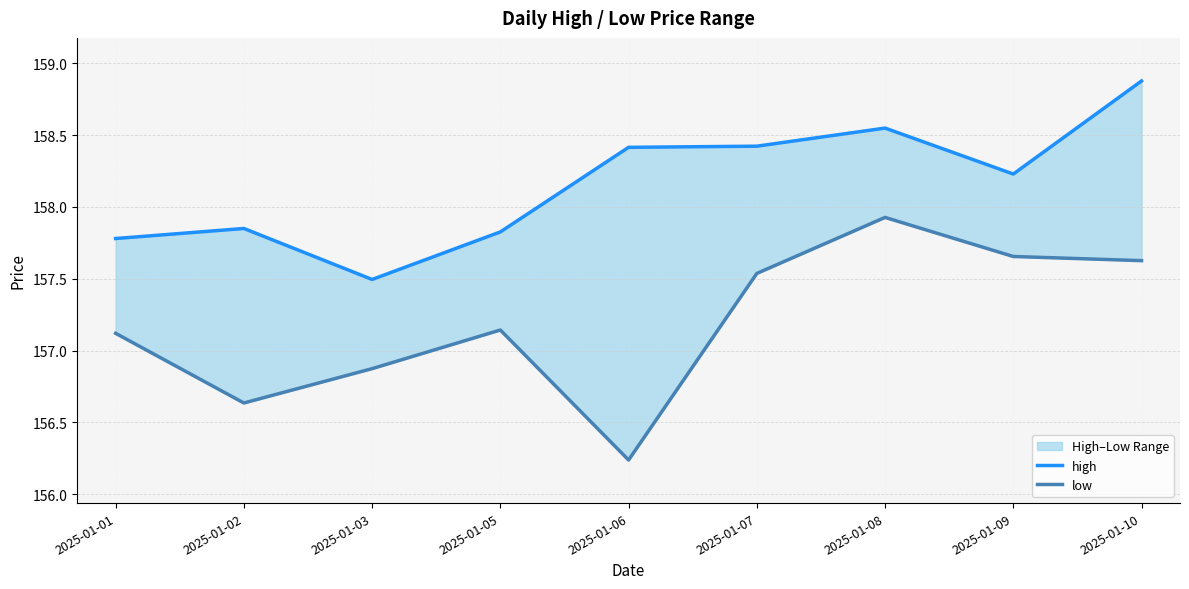

Is it true that high equals 158.5 at 2025-01-08?

True